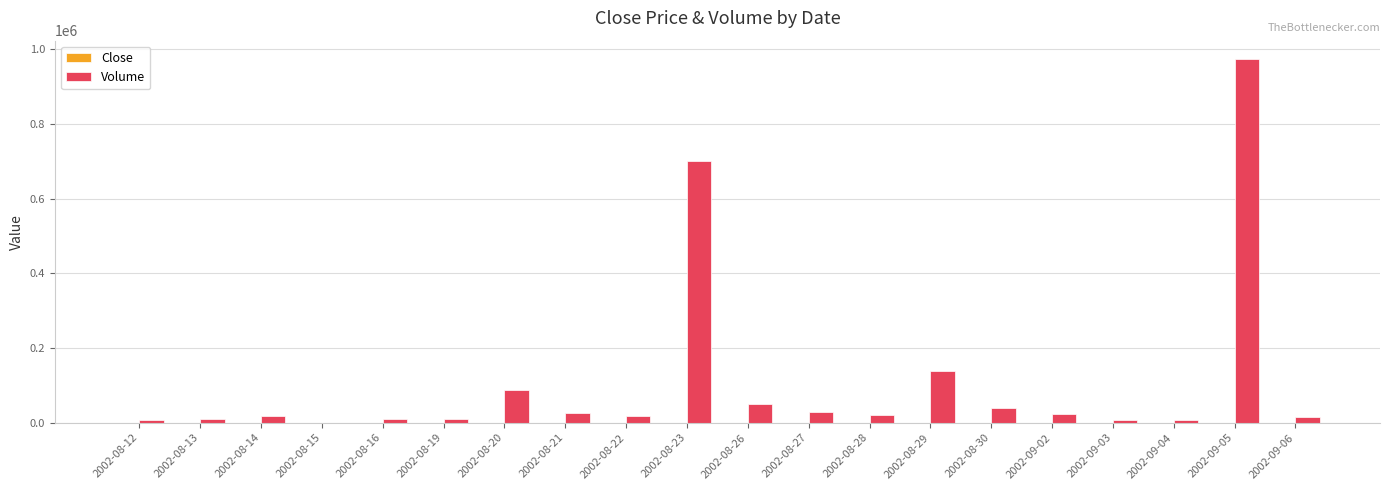

Where is Volume nearest to the value 487100?

2002-08-23